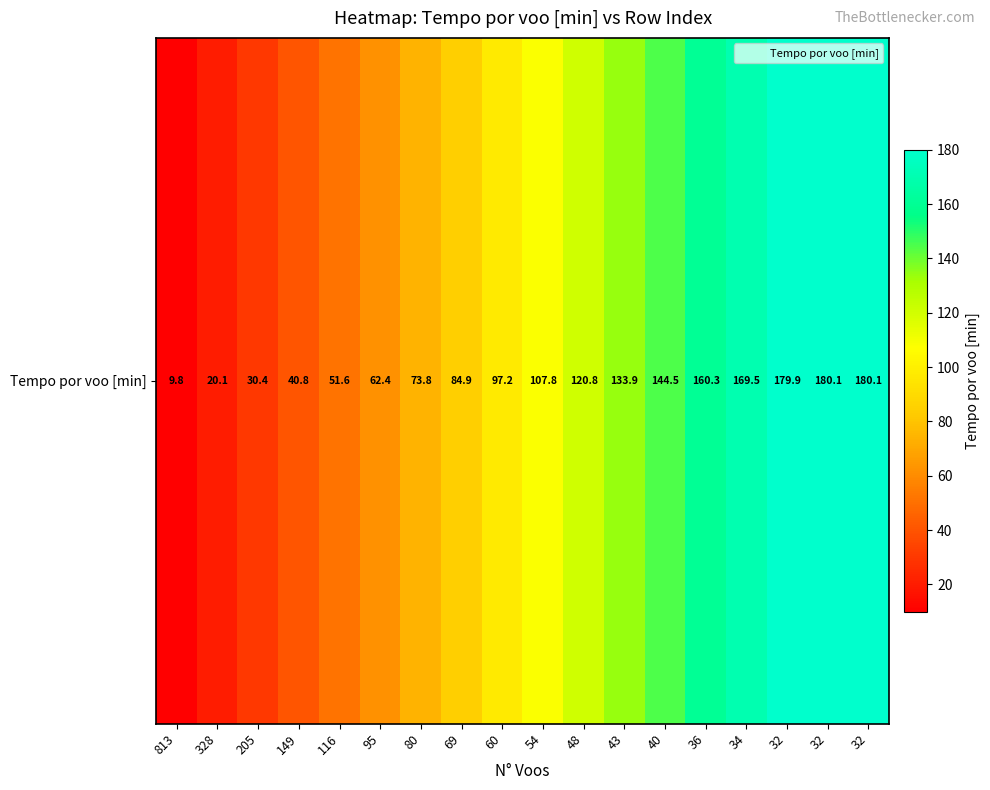

What is the sum of all values?

1848.0